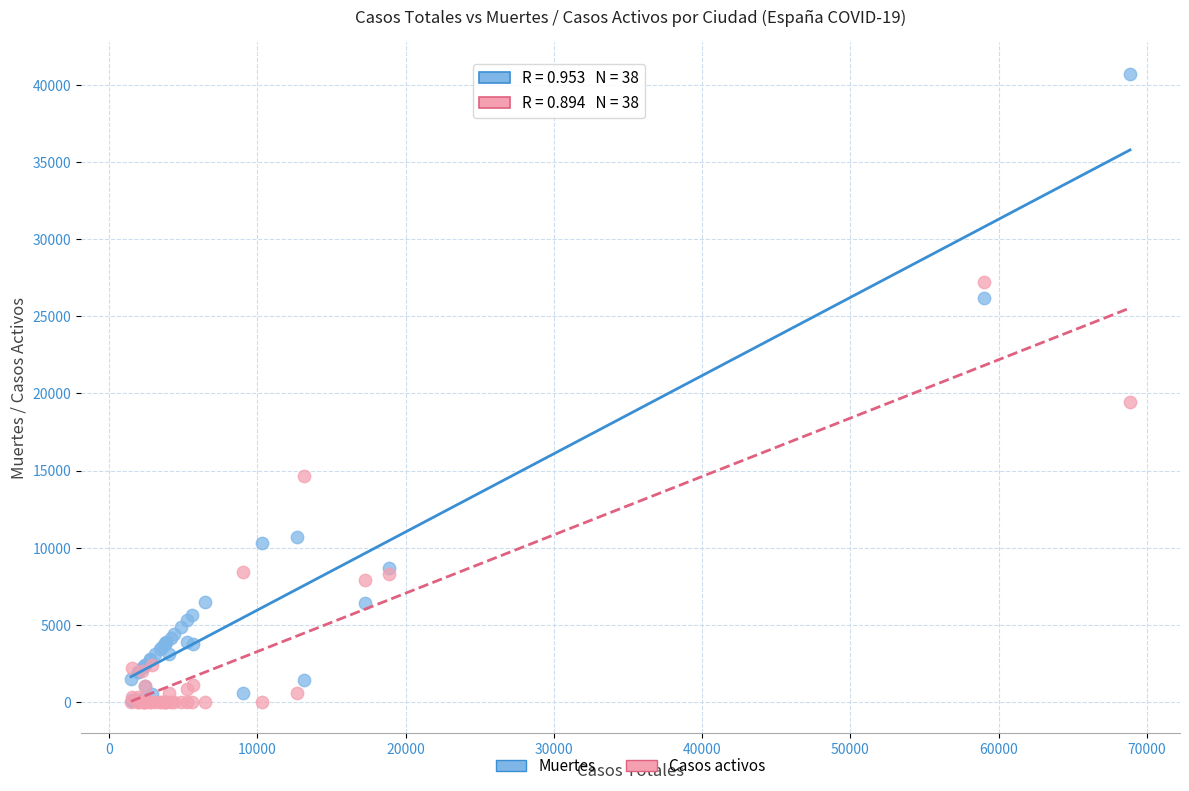

What are all the series names shown in the legend?

Muertes, Casos activos